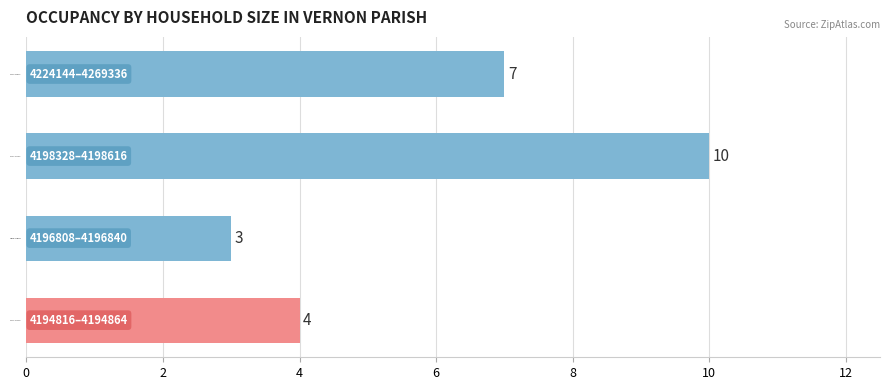

What is the change in value from 4196808–4196840 to 4224144–4269336?

+4